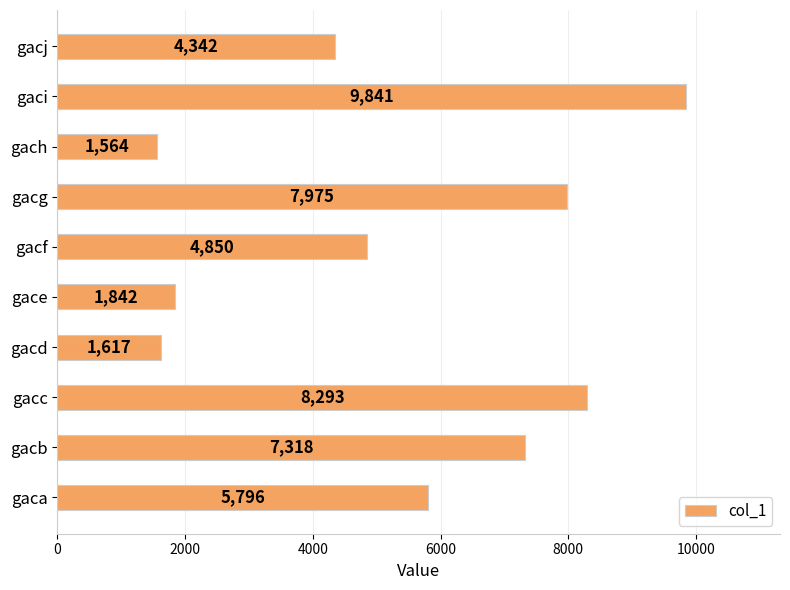

What is the change in value from gacb to gacc?

+975